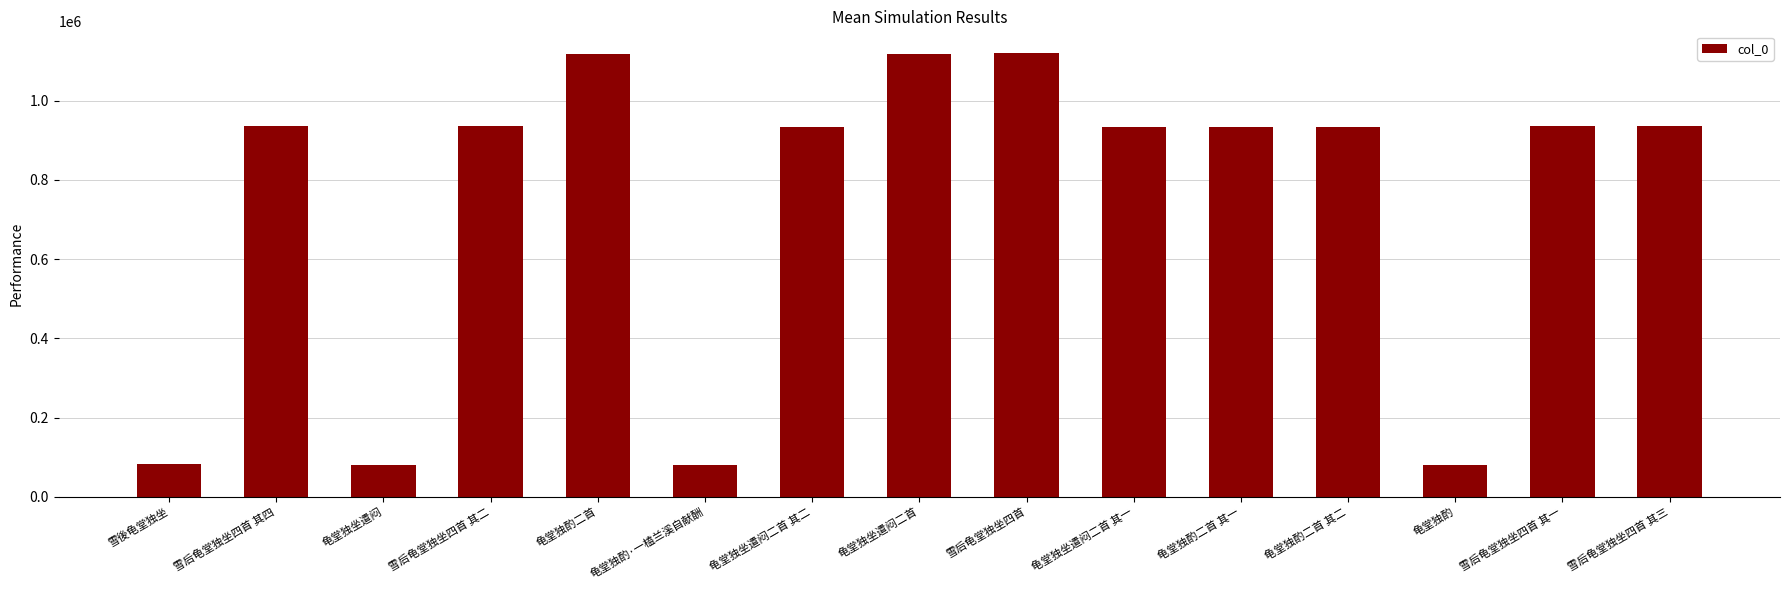

At which label is the value closest to 600037?

龟堂独坐遣闷二首 其二